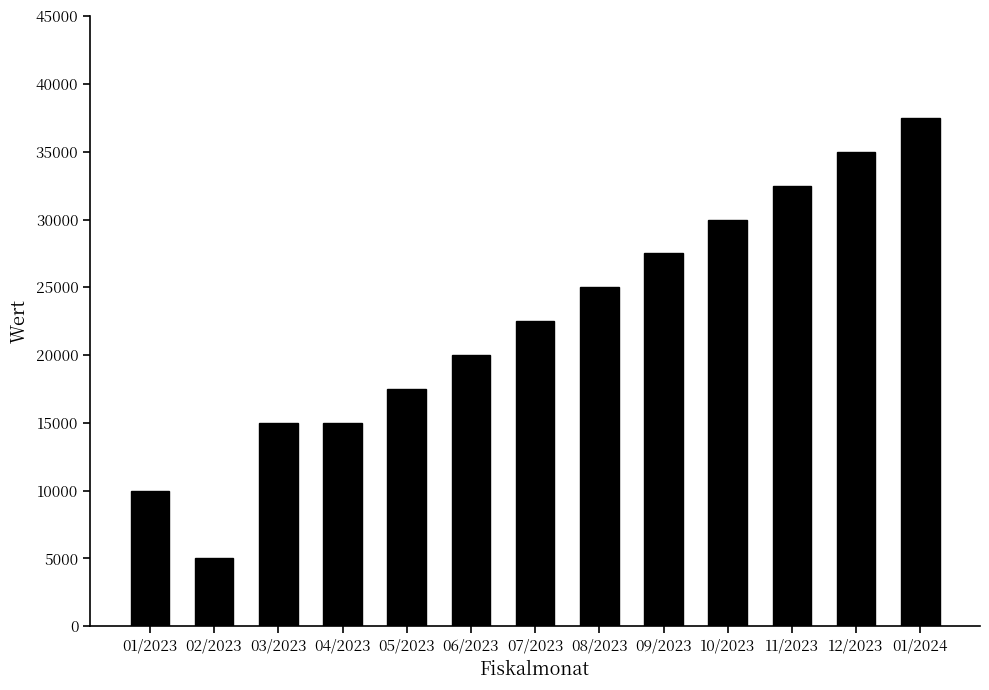

Which has a higher value, 07/2023 or 01/2023?

07/2023